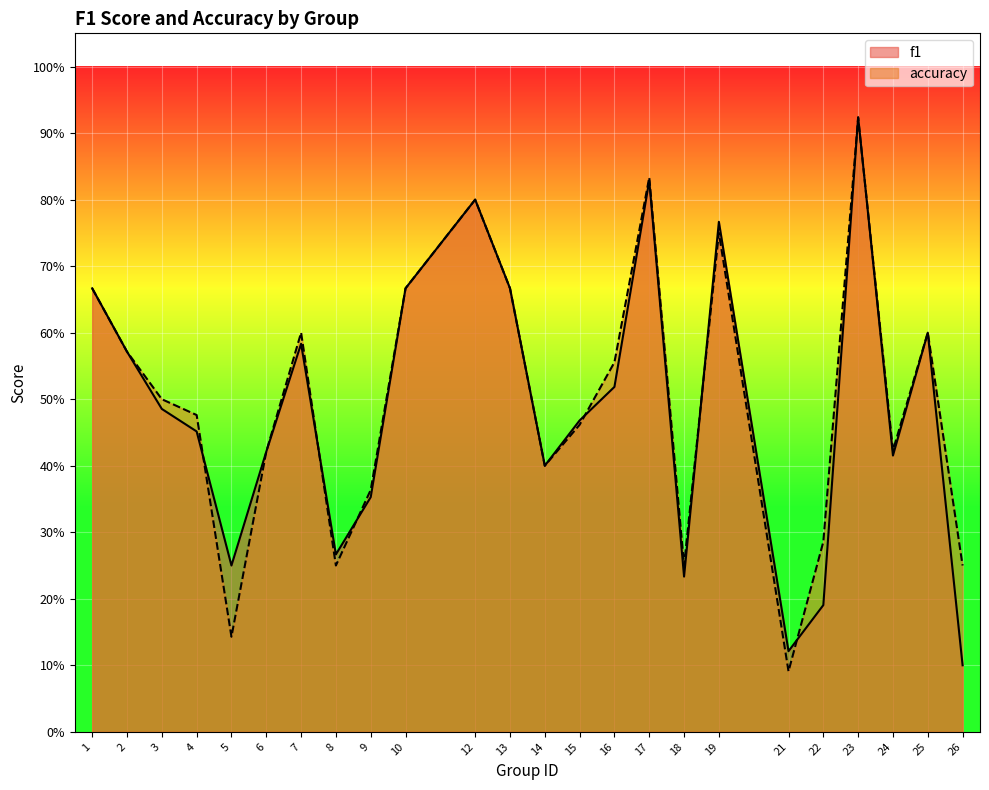

True or false: f1 has a value of 0.4 at 14.

True